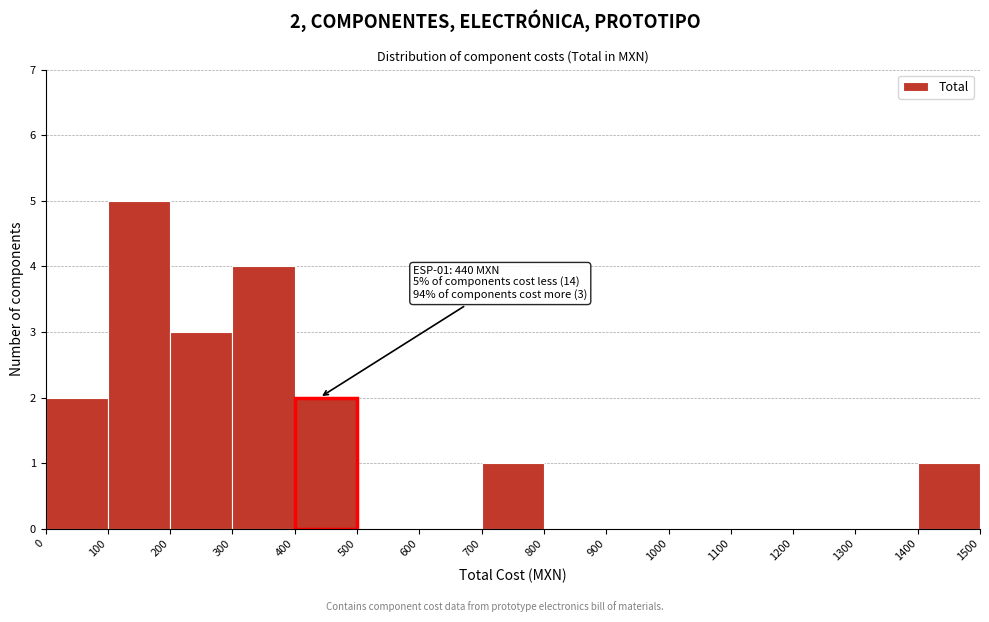

Which range on the x-axis has the tallest bar?

100 to 200